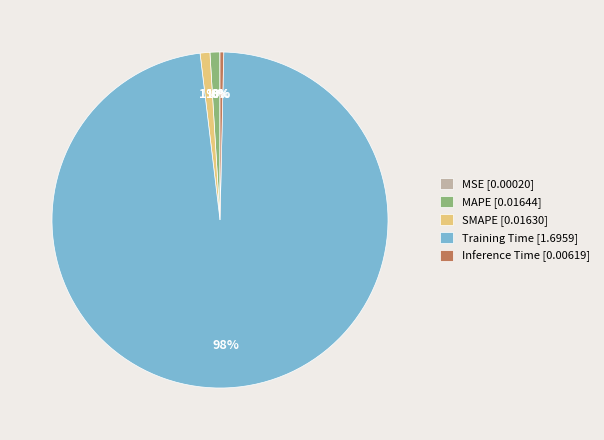

Which has a higher value, SMAPE [0.01630] or Inference Time [0.00619]?

SMAPE [0.01630]